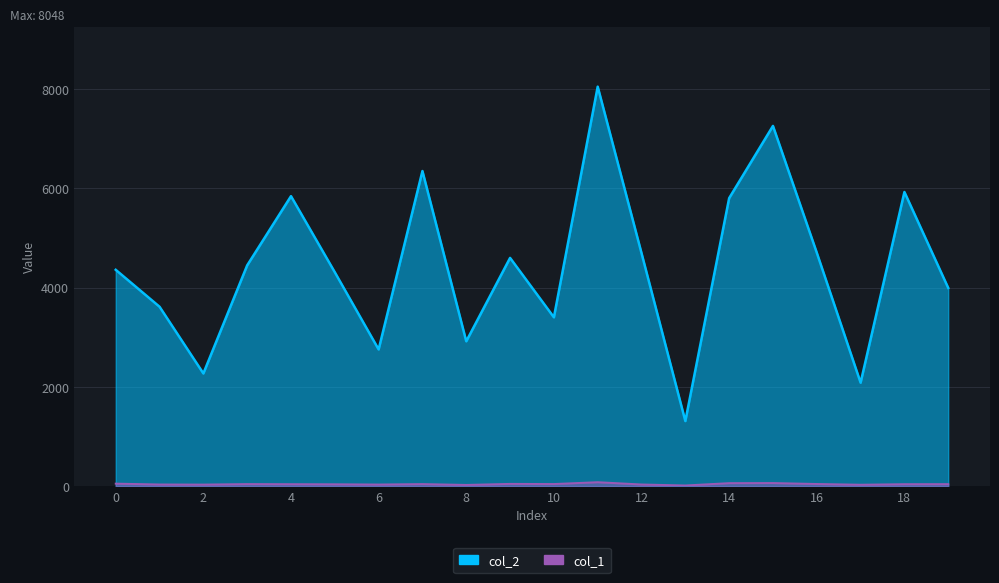

What are all the series names shown in the legend?

col_2, col_1